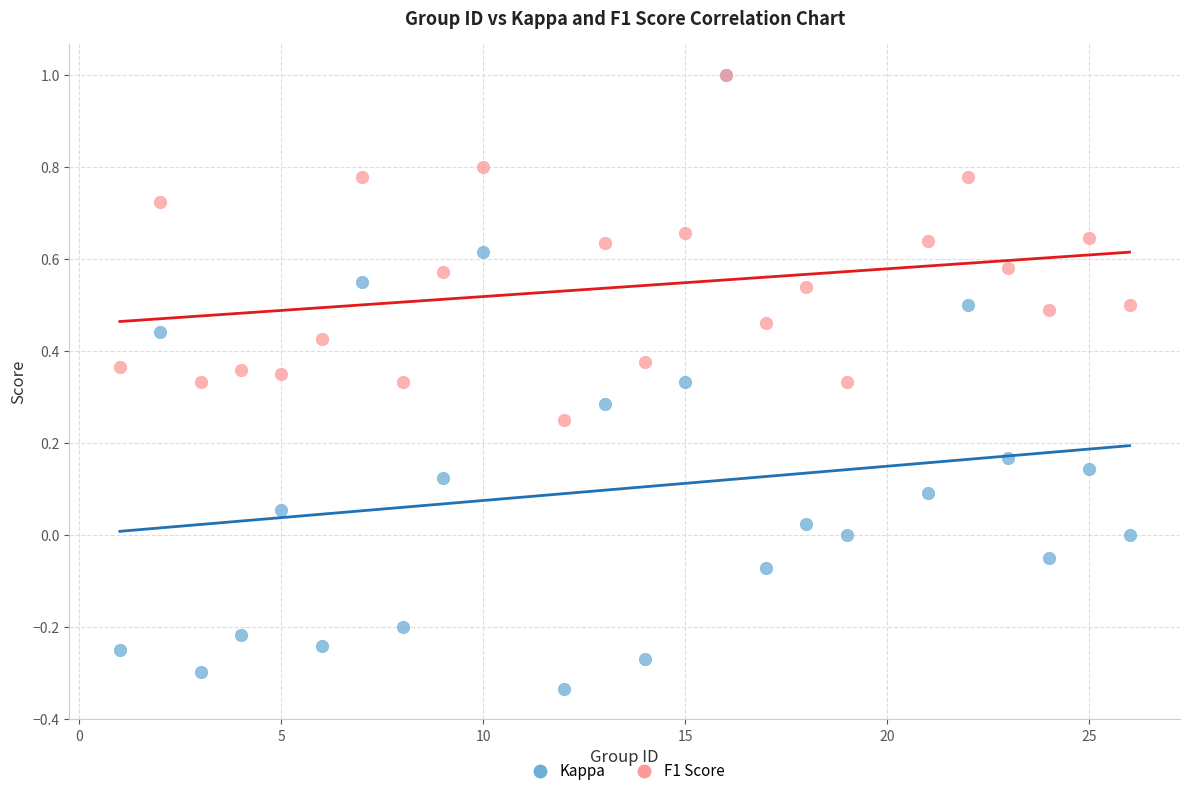

What are all the series names shown in the legend?

Kappa, F1 Score